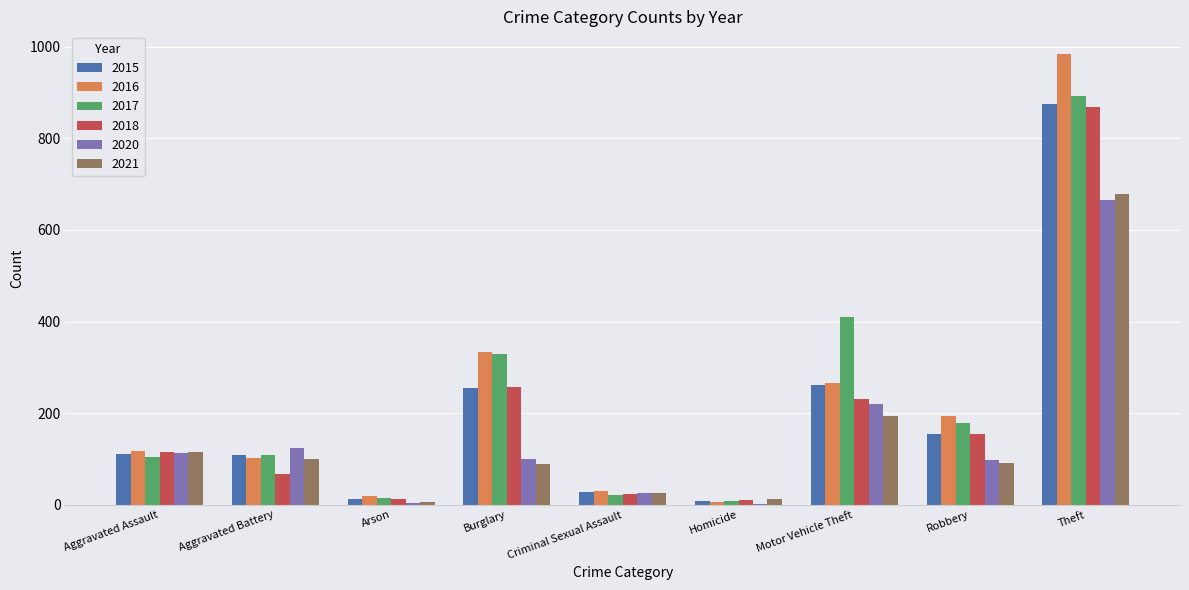

The 2016 series shows 102 at Aggravated Battery. True or false?

True